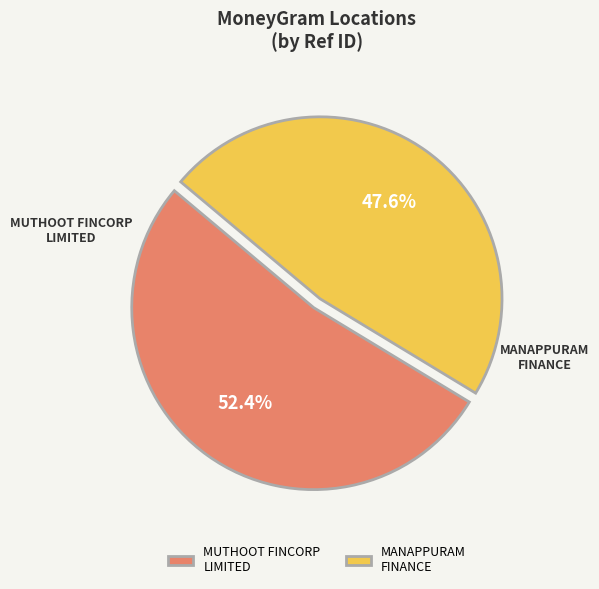

What percentage is NOT represented by MANAPPURAM FINANCE?

52.4%